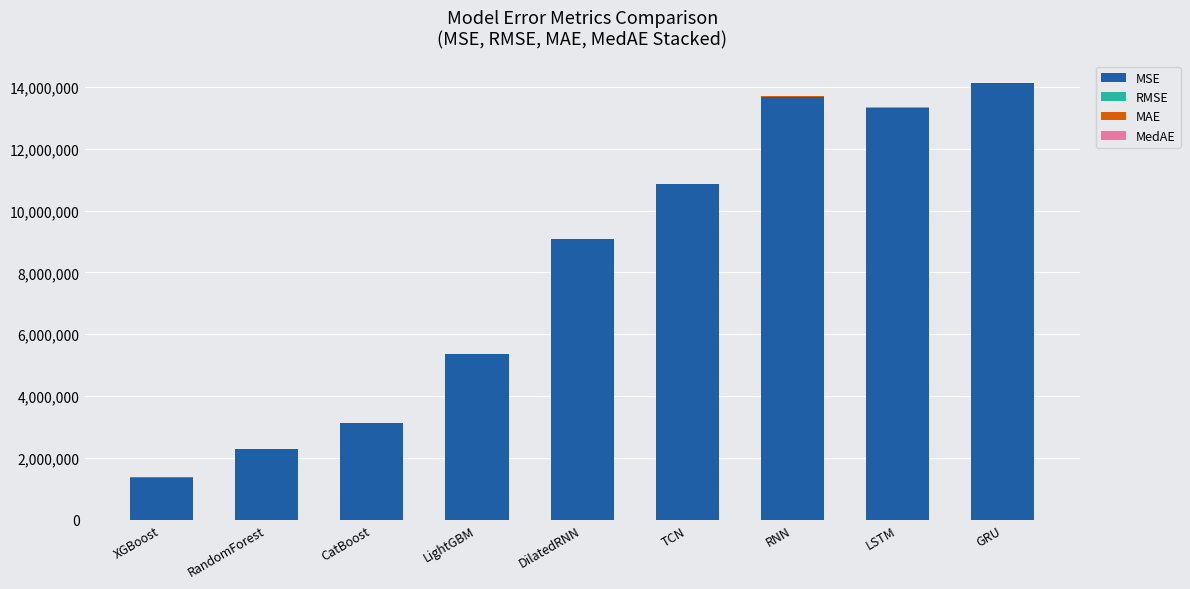

Which category has the highest value in the MSE series?

GRU